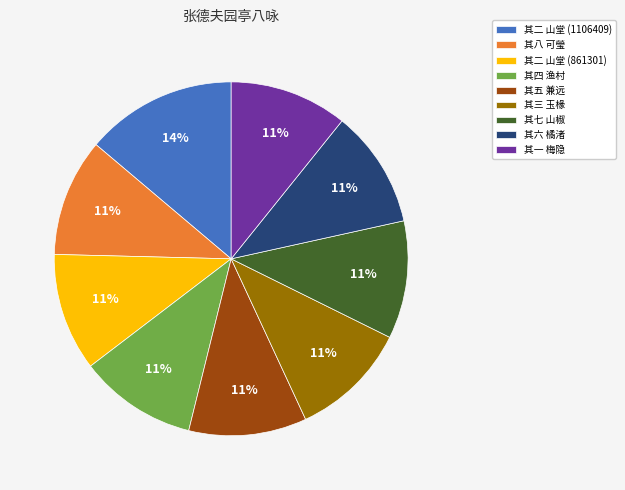

To the nearest percent, what percentage of the pie is 其四 渔村?

11%